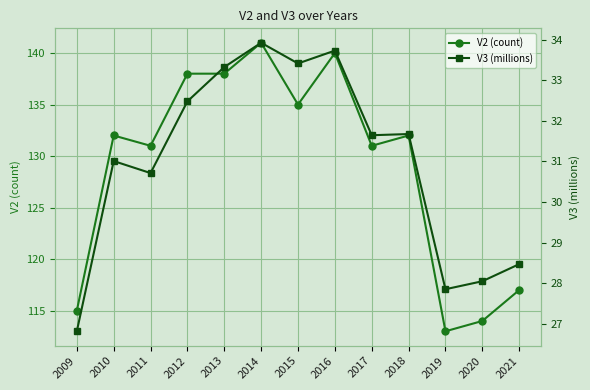

List the series in order of their overall mean, lowest first.

V3 (millions), V2 (count)